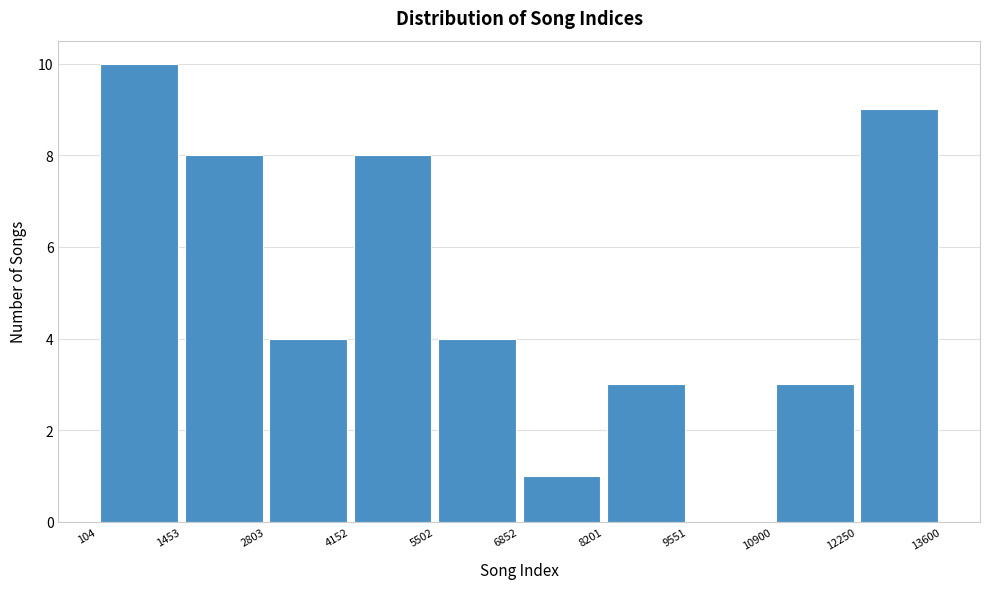

What is the height of the bar covering 2803 to 4152 on the x-axis? The values are not printed on the chart, so give them approximately, as read against the axis.

4